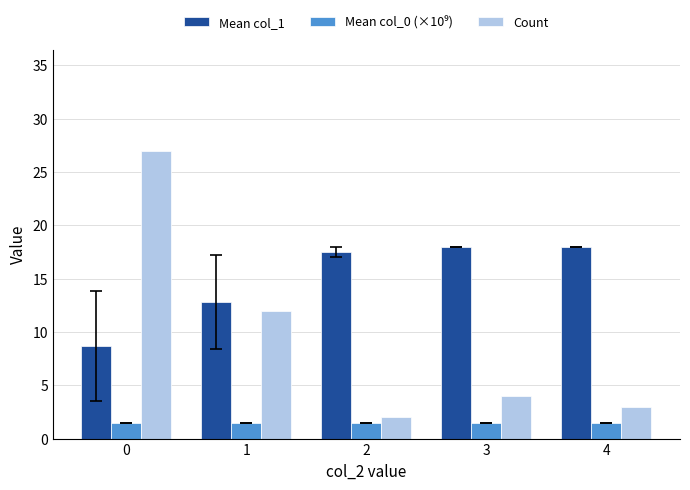

What is the total value across all series at 0?

37.1